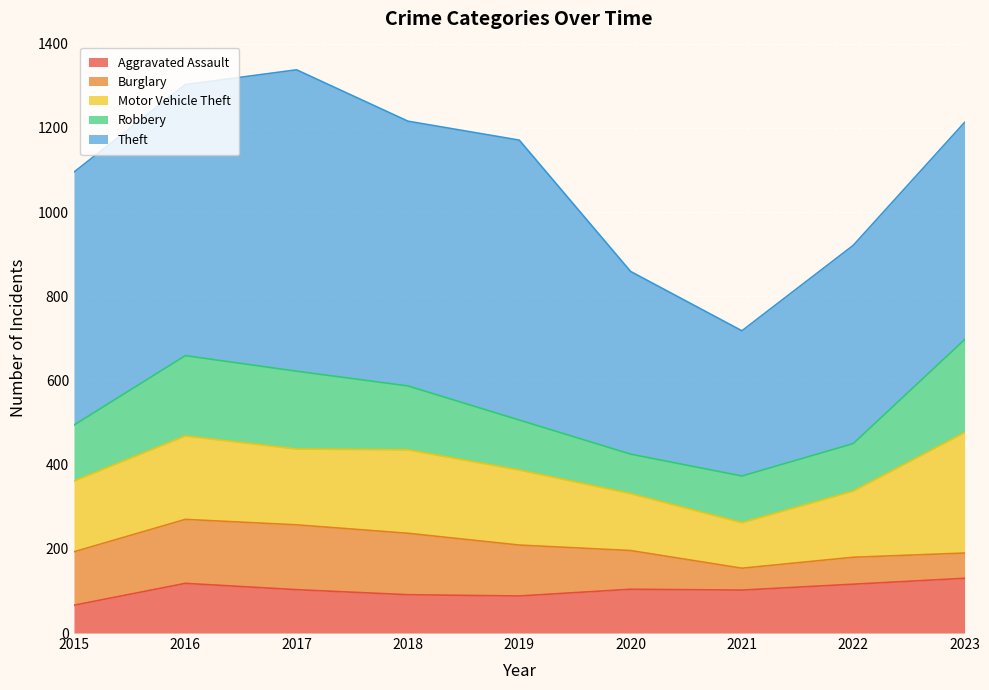

Rank the series by their maximum value, from lowest to highest.

Aggravated Assault, Burglary, Robbery, Motor Vehicle Theft, Theft